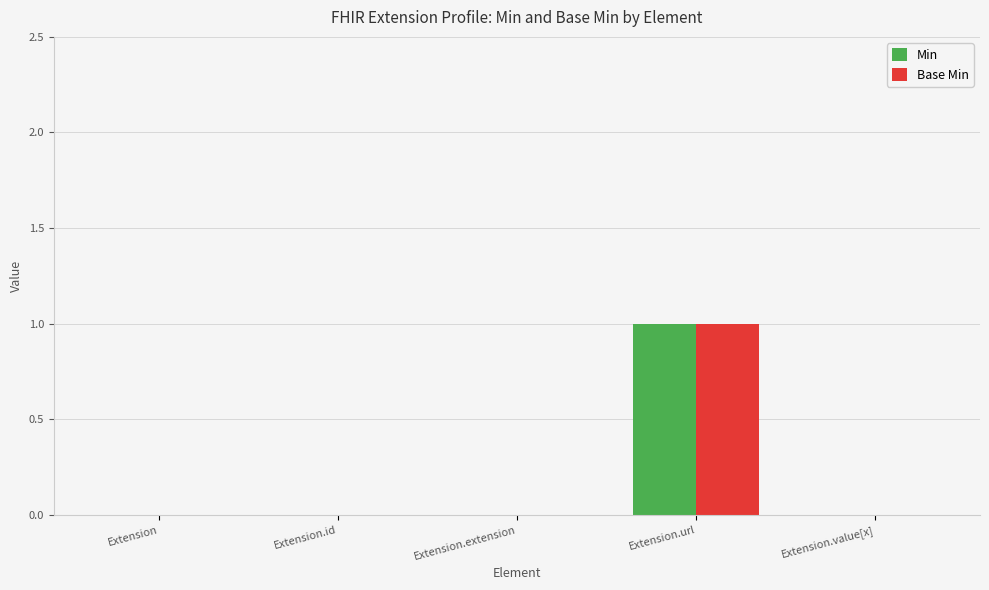

Count the number of data series in this chart.

2